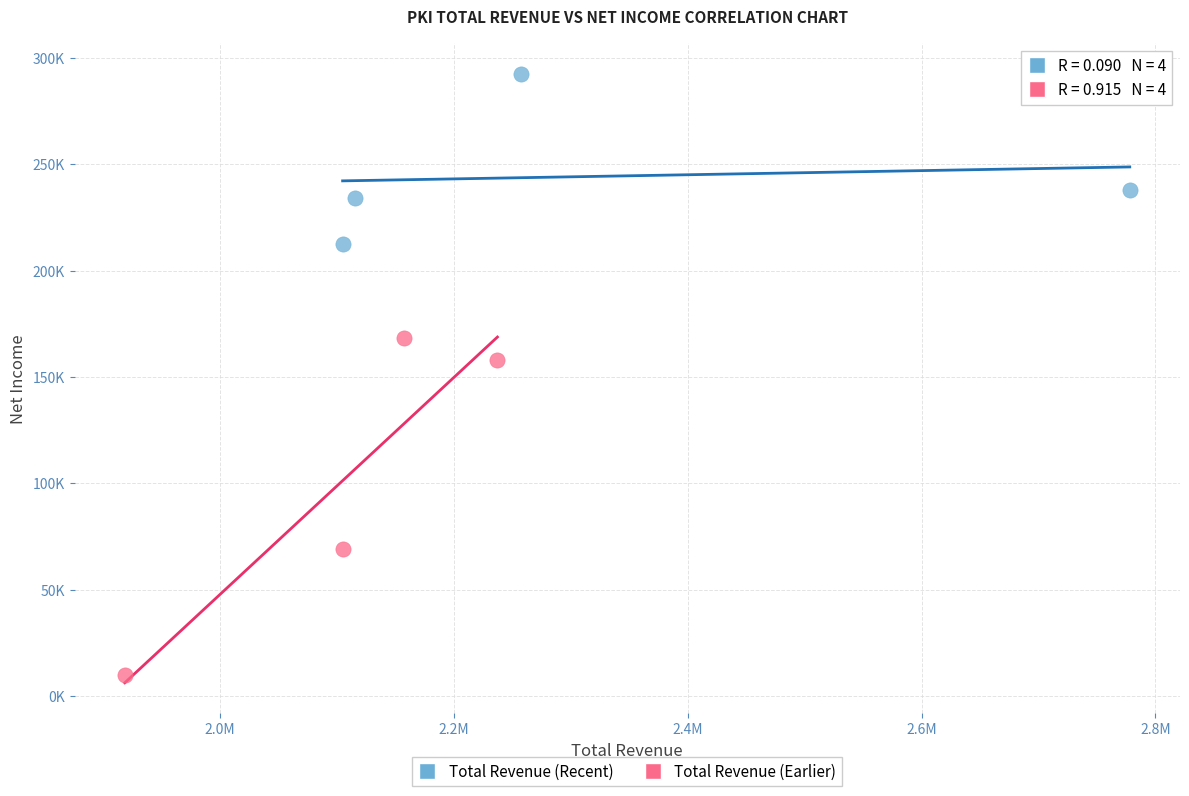

Which series contains the lowest Y value?

Total Revenue (Earlier)